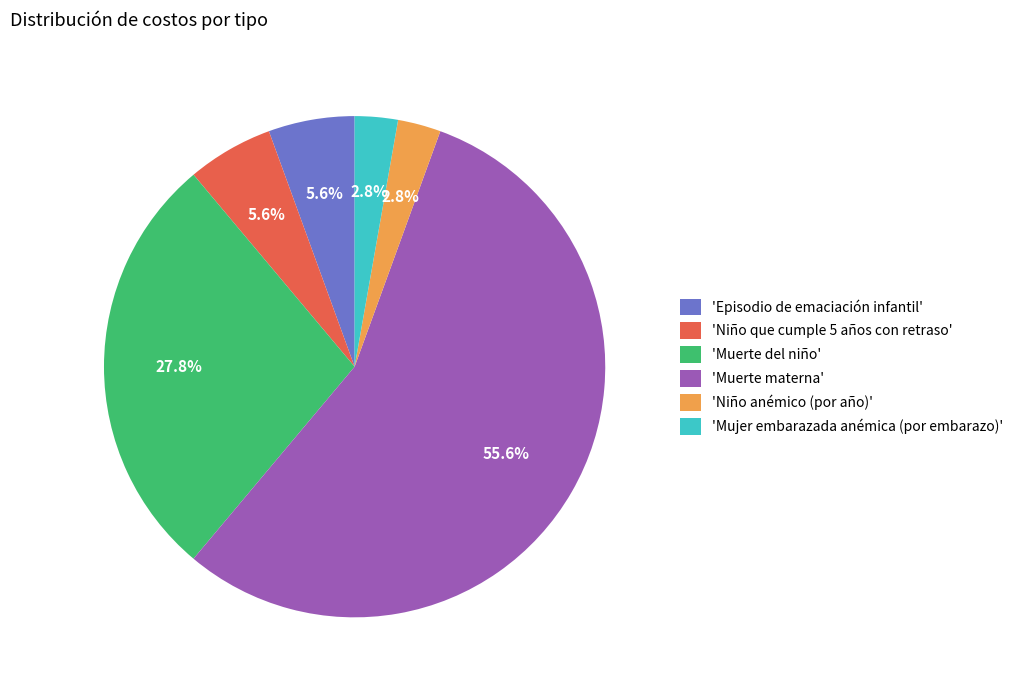

What percentage is NOT represented by 'Niño que cumple 5 años con retraso'?

94.4%